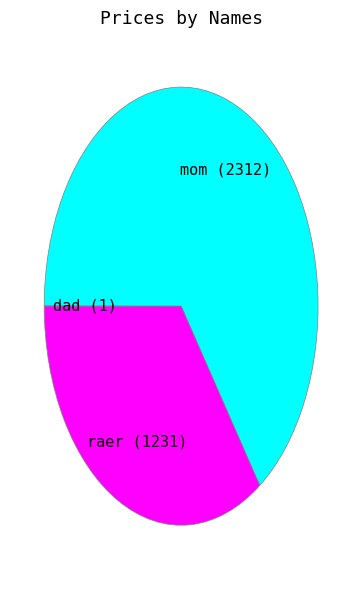

Approximately how many times larger is the value at raer compared to mom?

0.5